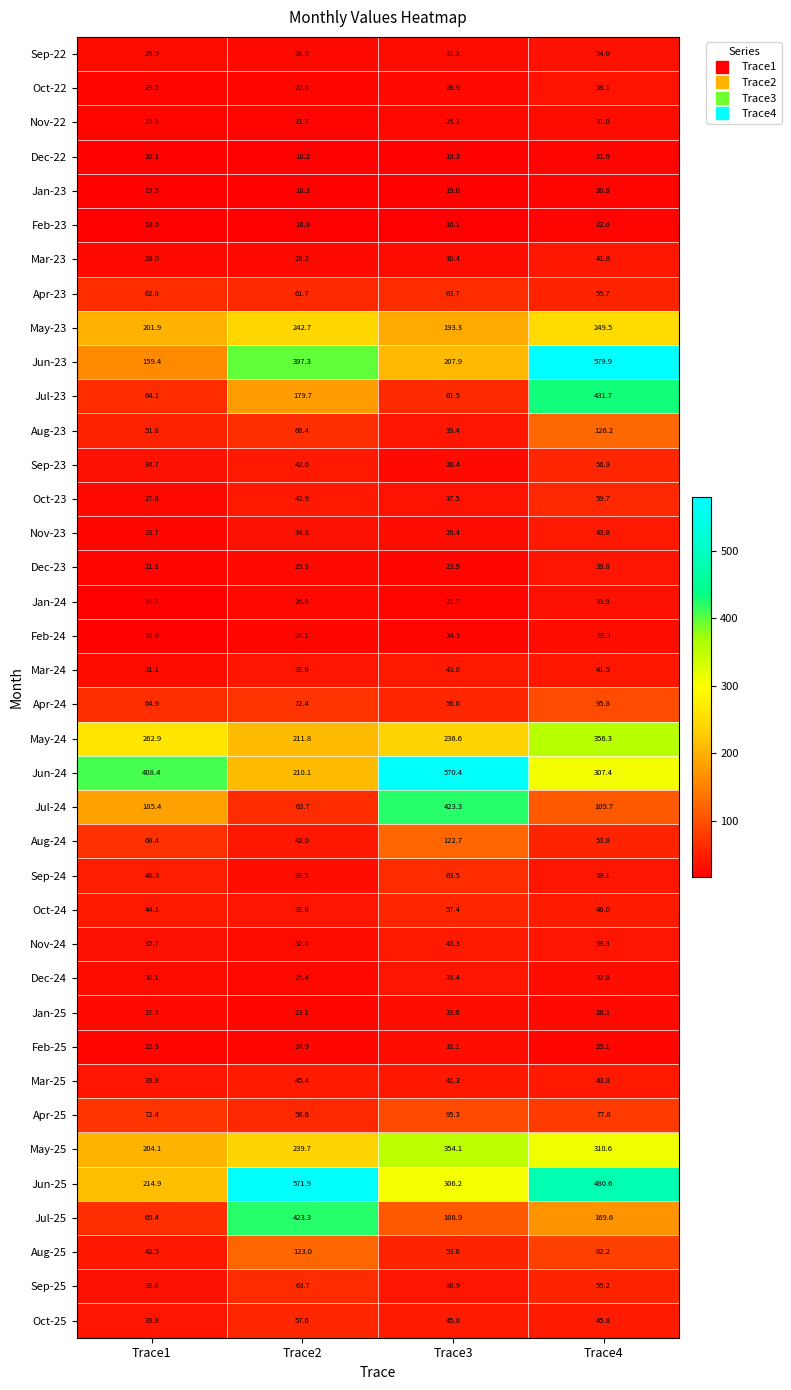

List the labels in order of Apr-23 value, largest first.

Trace3, Trace1, Trace2, Trace4